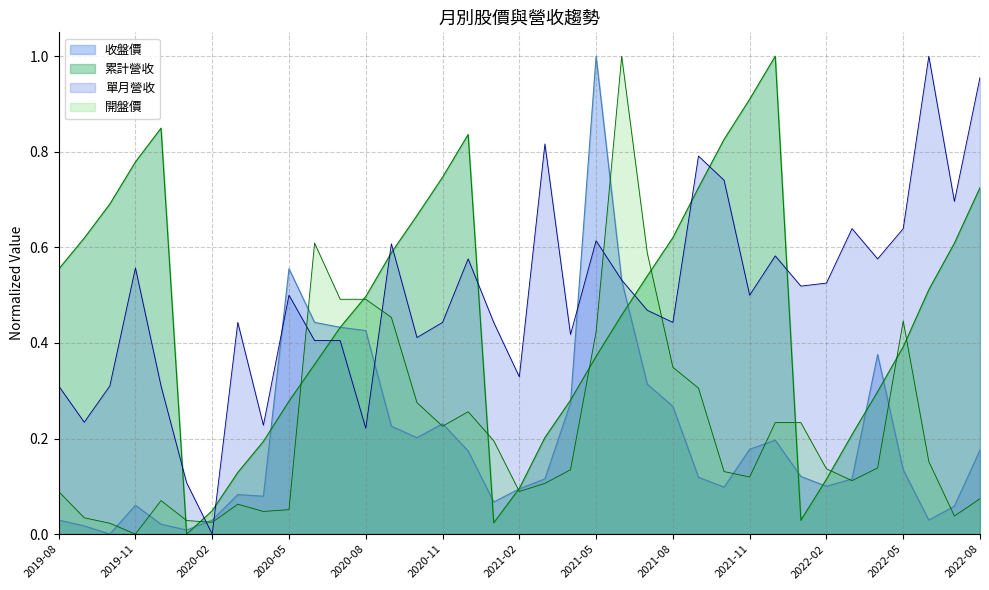

Reading left to right, transcribe all the data shown in this chart.

累計營收(億): 0.6	0.6	0.7	0.8	0.8	0.0	0.0	0.1	0.2	0.3	0.4	0.4	0.5	0.6	0.7	0.7	0.8	0.0	0.1	0.2	0.3	0.4	0.5	0.5	0.6	0.7	0.8	0.9	1.0	0.0	0.1	0.2	0.3	0.4	0.5	0.6	0.7
單月營收(億): 0.3	0.2	0.3	0.6	0.3	0.1	0.0	0.4	0.2	0.5	0.4	0.4	0.2	0.6	0.4	0.4	0.6	0.4	0.3	0.8	0.4	0.6	0.5	0.5	0.4	0.8	0.7	0.5	0.6	0.5	0.5	0.6	0.6	0.6	1.0	0.7	1.0
收盤價: 0.0	0.0	0.0	0.1	0.0	0.0	0.0	0.1	0.1	0.6	0.4	0.4	0.4	0.2	0.2	0.2	0.2	0.1	0.1	0.1	0.3	1.0	0.5	0.3	0.3	0.1	0.1	0.2	0.2	0.1	0.1	0.1	0.4	0.1	0.0	0.1	0.2
開盤價: 0.1	0.0	0.0	0.0	0.1	0.0	0.0	0.1	0.0	0.1	0.6	0.5	0.5	0.5	0.3	0.2	0.3	0.2	0.1	0.1	0.1	0.4	1.0	0.6	0.3	0.3	0.1	0.1	0.2	0.2	0.1	0.1	0.1	0.4	0.2	0.0	0.1